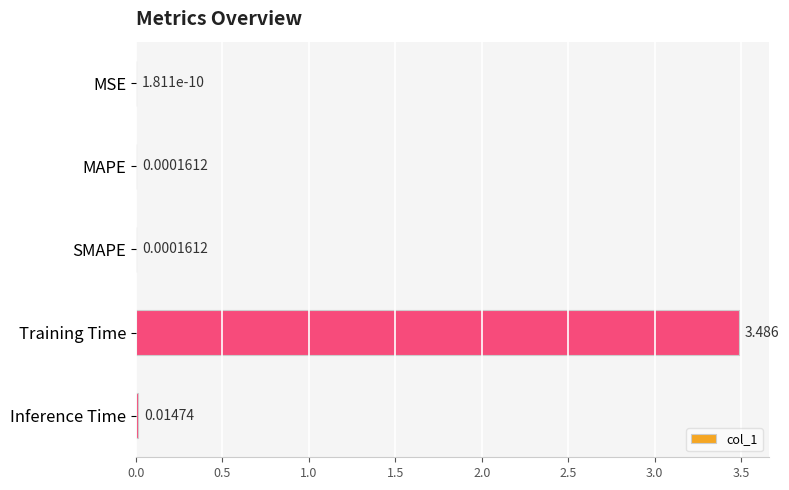

At which label is the value closest to 1?

Inference Time